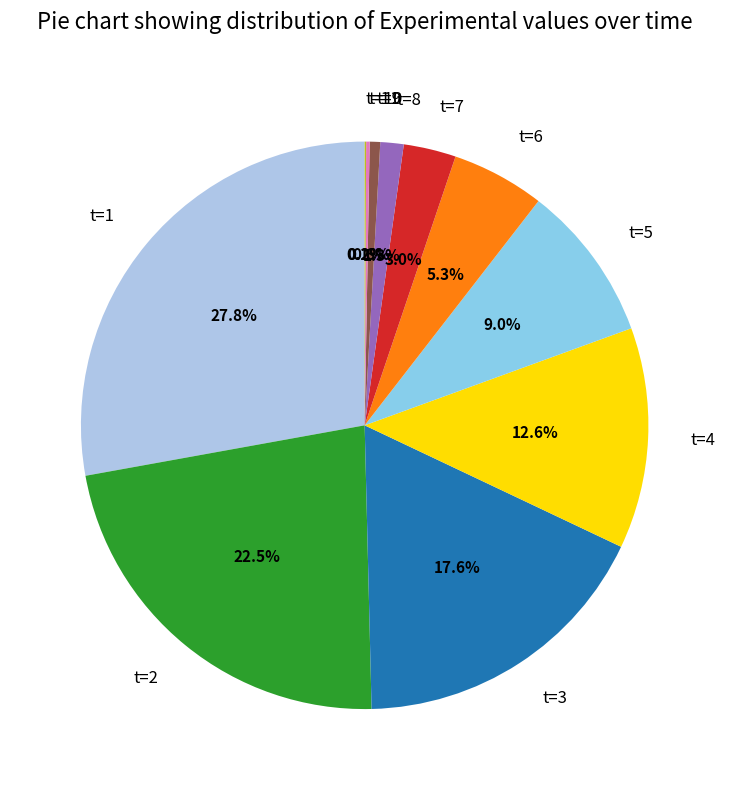

What is the largest slice in the pie chart?

t=1